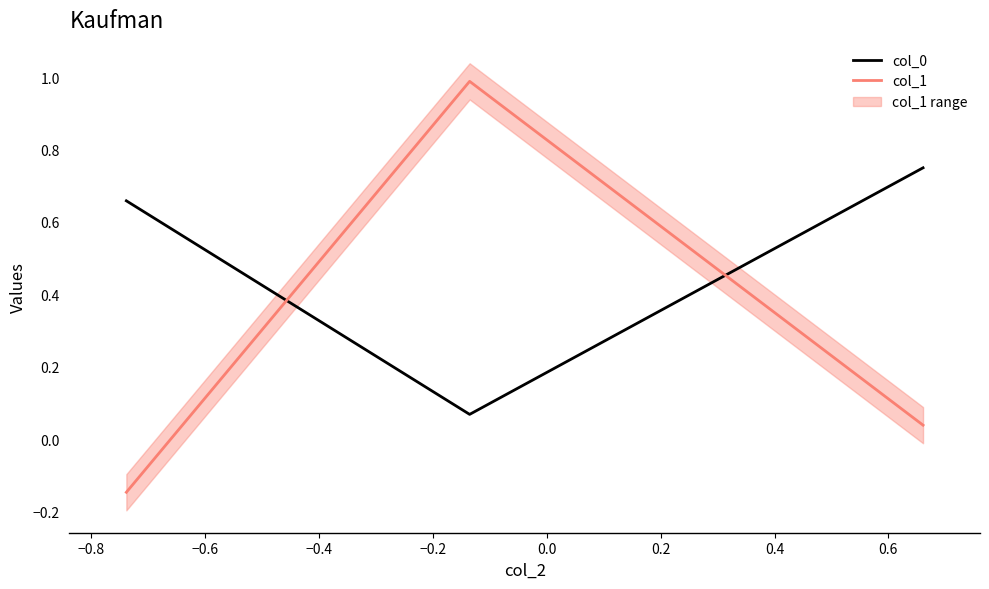

How many data points does each series have?

3